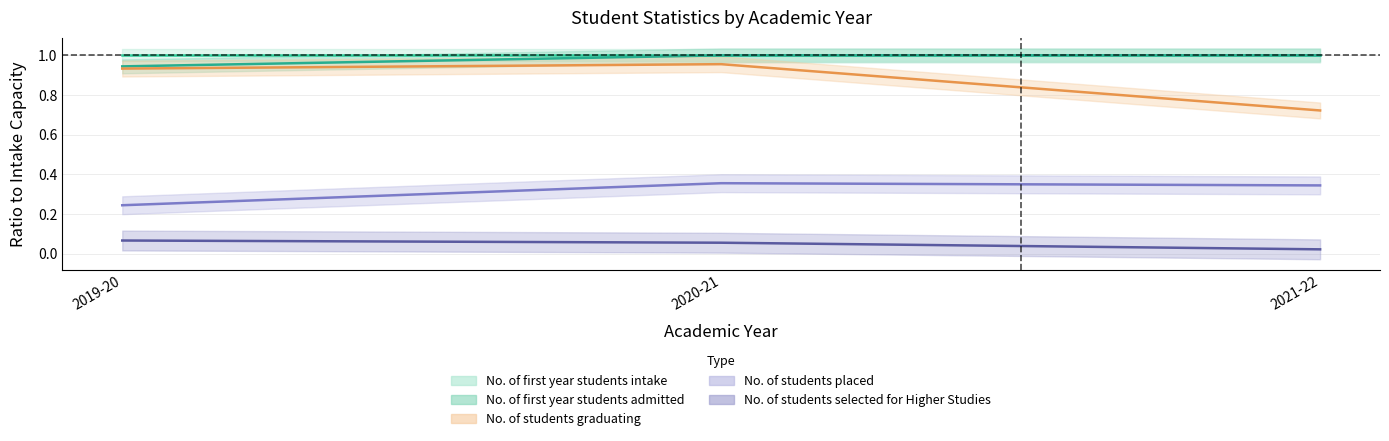

What value does the No. of students graduating series have at 2019-20?

0.9